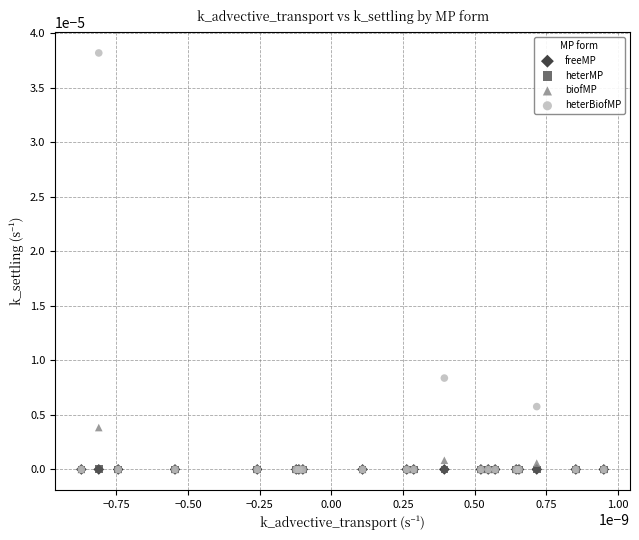

What are all the series names shown in the legend?

freeMP, heterMP, biofMP, heterBiofMP